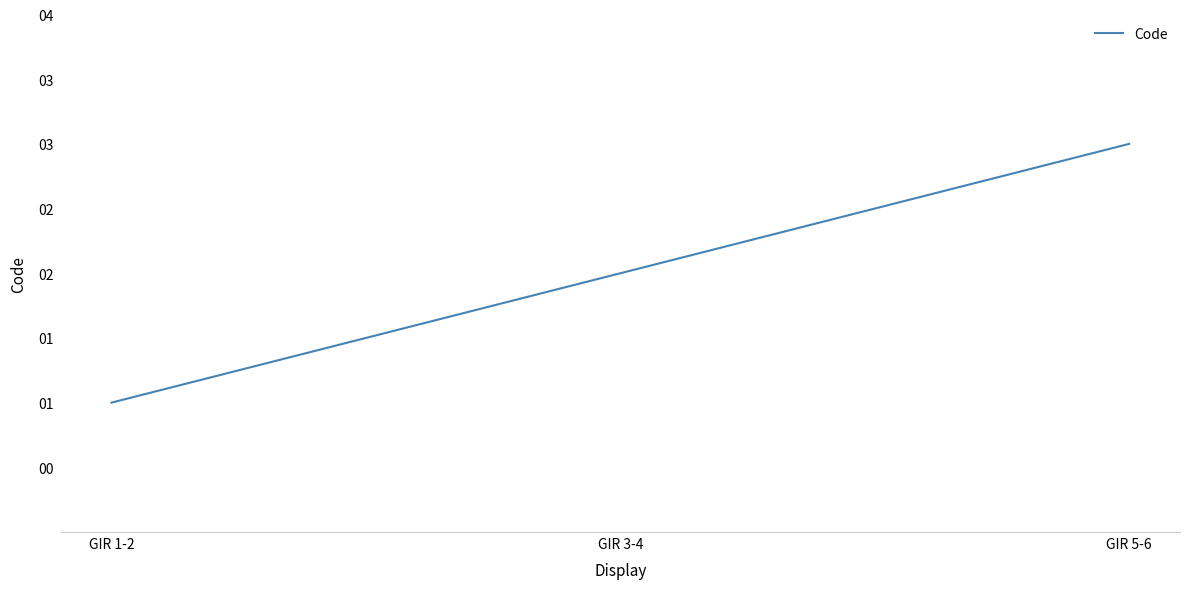

Does the chart display data point markers on the line(s)?

No